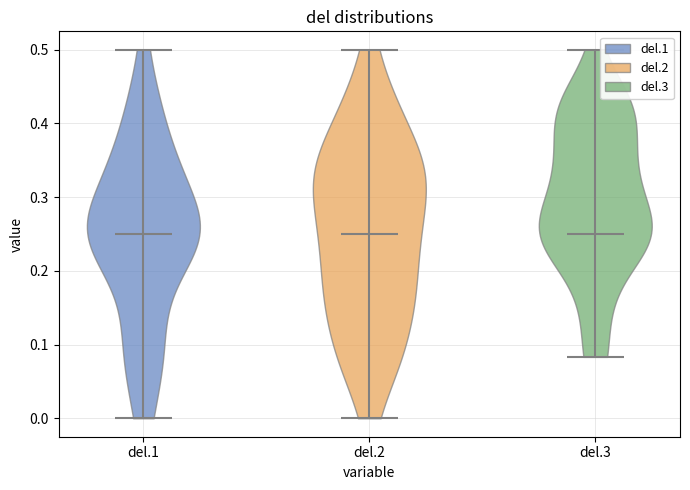

Where does the median line of the violin for del.1 sit on the y-axis? The values are not printed on the chart, so give them approximately, as read against the axis.

0.25